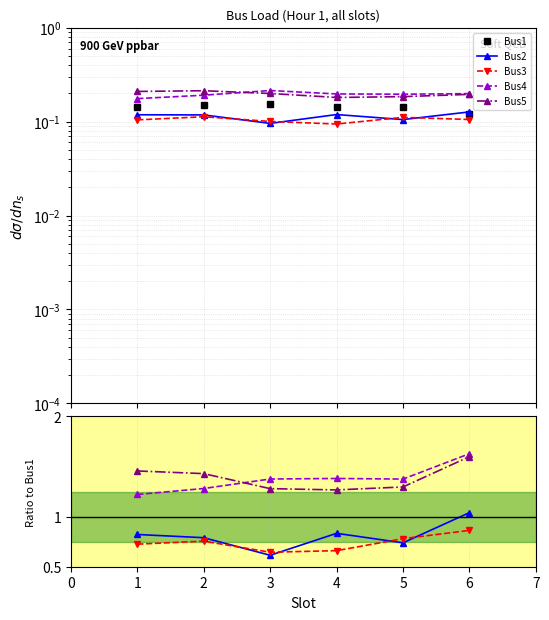

Which series has the largest range (max minus min)?

Bus2